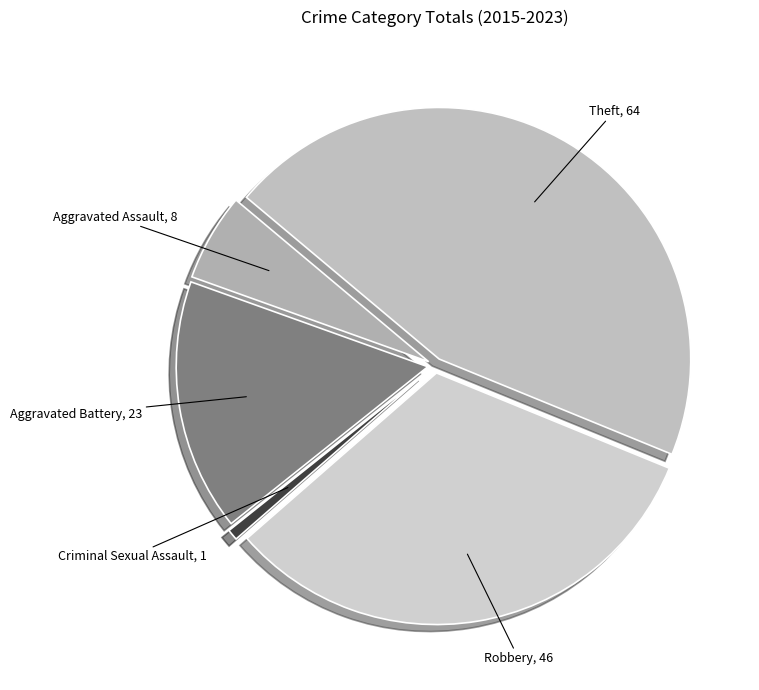

Approximately how many times larger is the value at Aggravated Assault compared to Aggravated Battery?

0.3